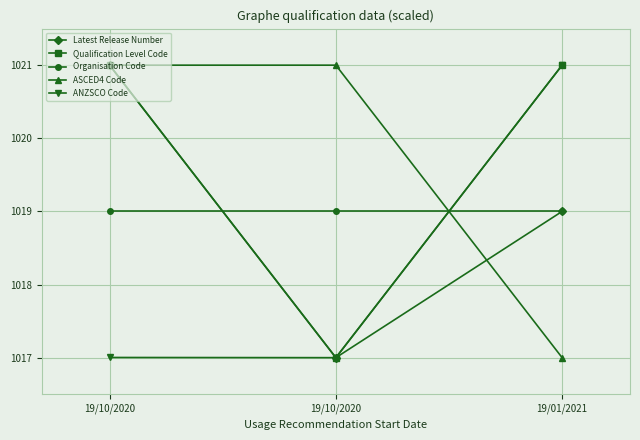

What is the value of the Organisation Code point at the 2nd from the left?

1019.0